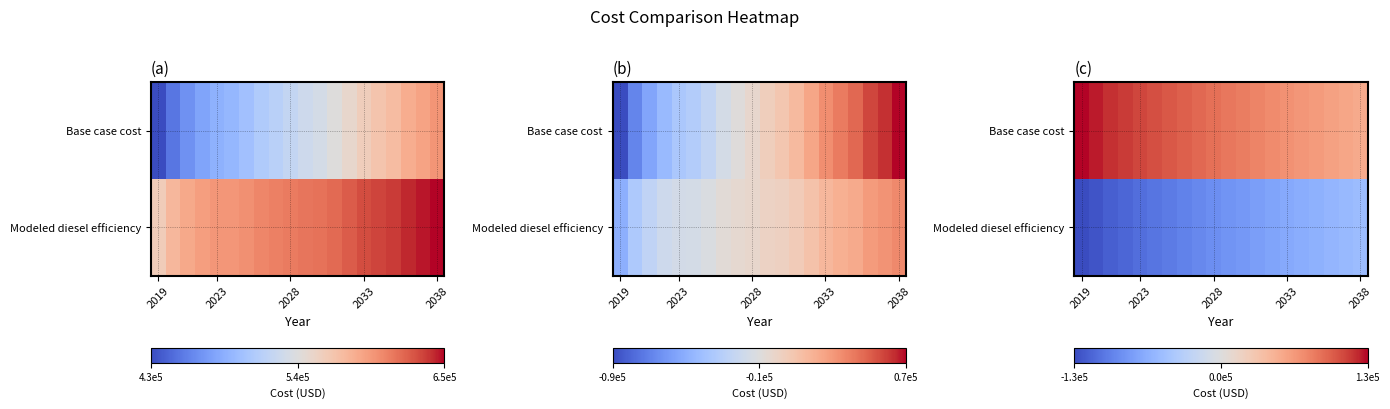

How many data points in Modeled diesel efficiency are less than -82415?

11